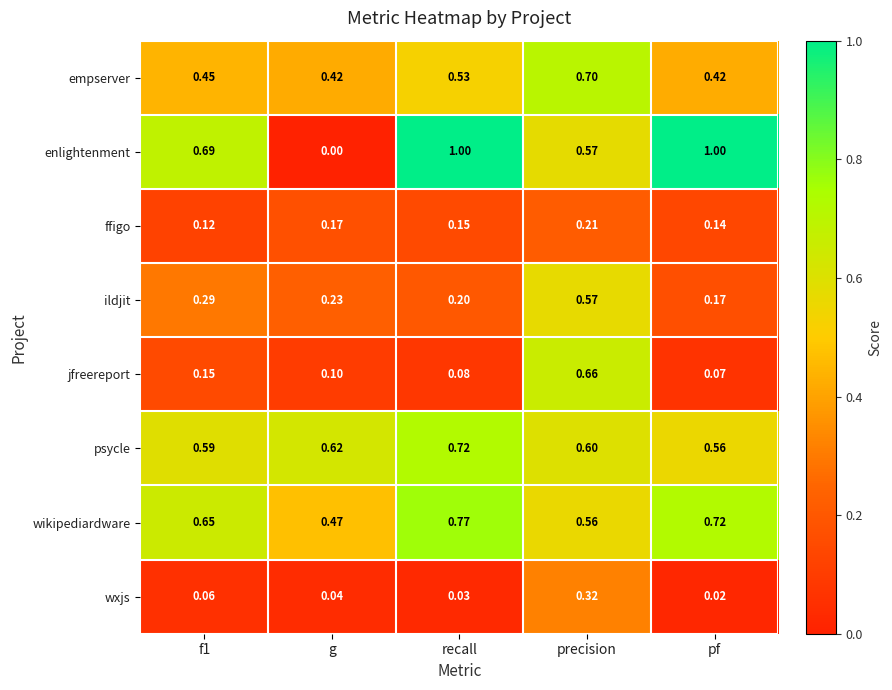

Which category has the highest value in the wxjs series?

precision